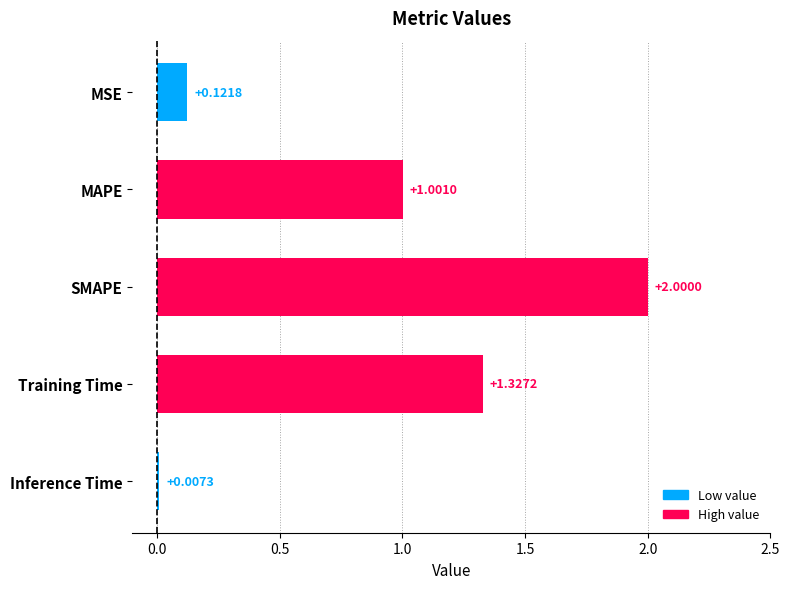

What is the change in value from SMAPE to Inference Time?

-2.0